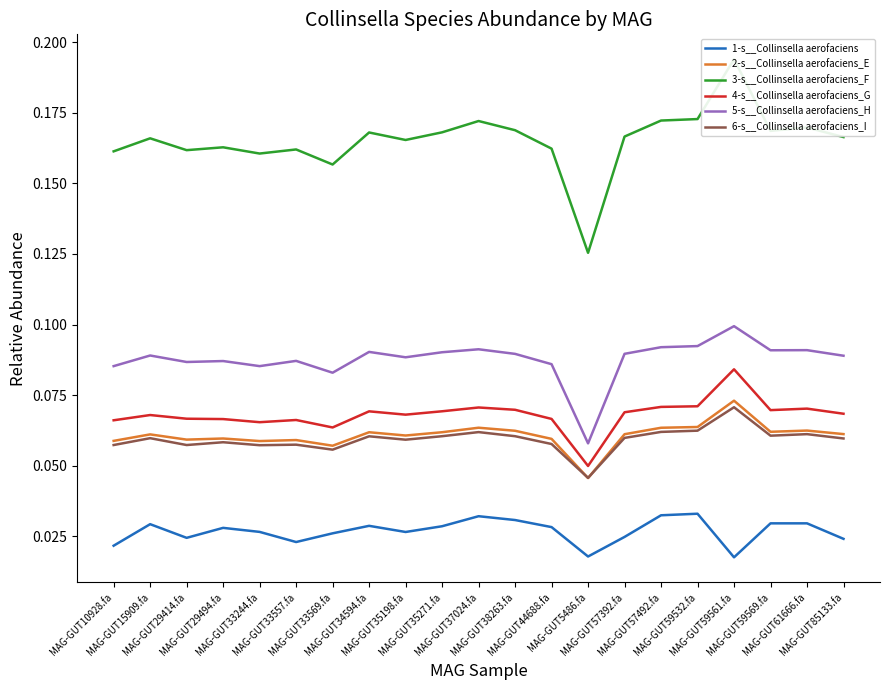

Reading right to left, transcribe all the data shown in this chart.

1-s__Collinsella aerofaciens: 0.0	0.0	0.0	0.0	0.0	0.0	0.0	0.0	0.0	0.0	0.0	0.0	0.0	0.0	0.0	0.0	0.0	0.0	0.0	0.0	0.0
2-s__Collinsella aerofaciens_E: 0.1	0.1	0.1	0.1	0.1	0.1	0.1	0.0	0.1	0.1	0.1	0.1	0.1	0.1	0.1	0.1	0.1	0.1	0.1	0.1	0.1
3-s__Collinsella aerofaciens_F: 0.2	0.2	0.2	0.2	0.2	0.2	0.2	0.1	0.2	0.2	0.2	0.2	0.2	0.2	0.2	0.2	0.2	0.2	0.2	0.2	0.2
4-s__Collinsella aerofaciens_G: 0.1	0.1	0.1	0.1	0.1	0.1	0.1	0.0	0.1	0.1	0.1	0.1	0.1	0.1	0.1	0.1	0.1	0.1	0.1	0.1	0.1
5-s__Collinsella aerofaciens_H: 0.1	0.1	0.1	0.1	0.1	0.1	0.1	0.1	0.1	0.1	0.1	0.1	0.1	0.1	0.1	0.1	0.1	0.1	0.1	0.1	0.1
6-s__Collinsella aerofaciens_I: 0.1	0.1	0.1	0.1	0.1	0.1	0.1	0.0	0.1	0.1	0.1	0.1	0.1	0.1	0.1	0.1	0.1	0.1	0.1	0.1	0.1